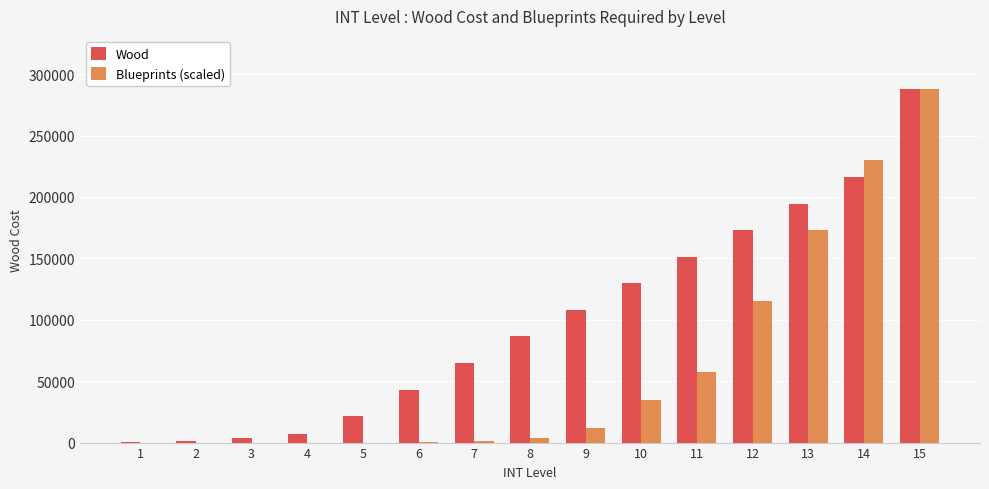

The value of Wood at 9 is 153531. True or false?

False